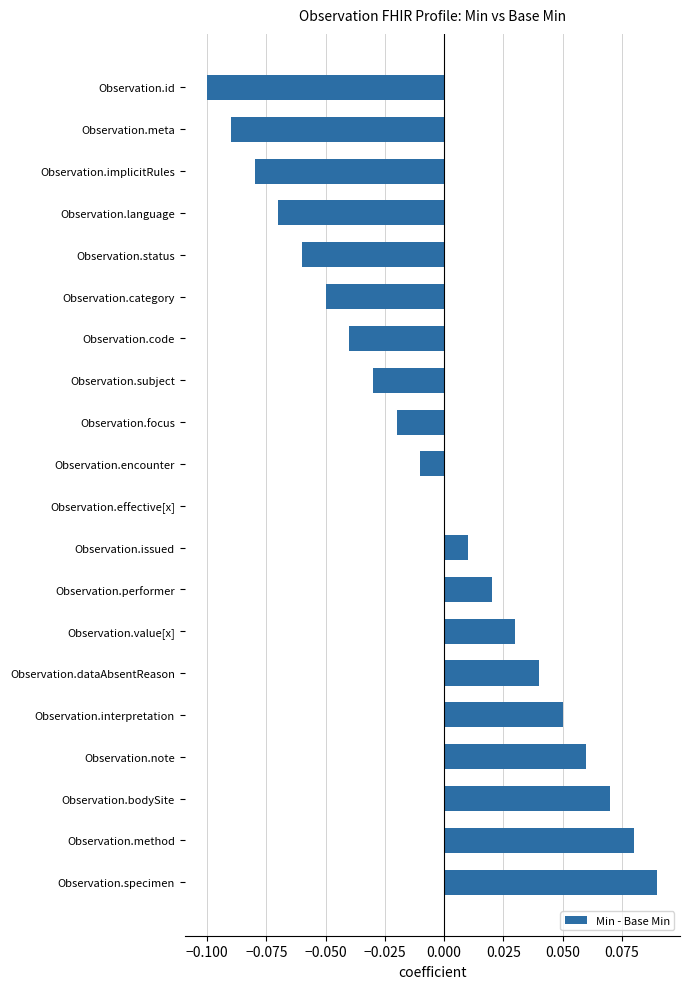

How many series are shown in this chart?

1